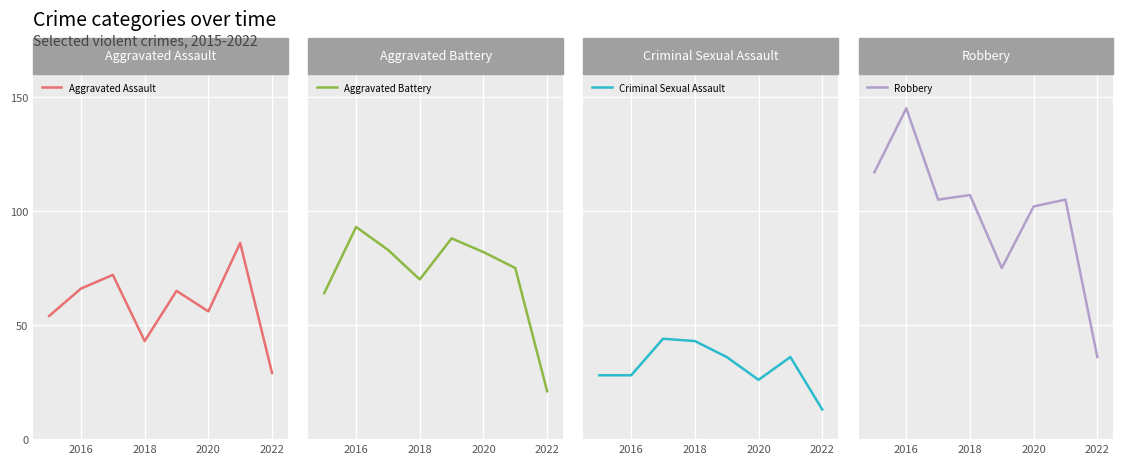

True or false: Aggravated Assault has a value of 66 at 2016.

True